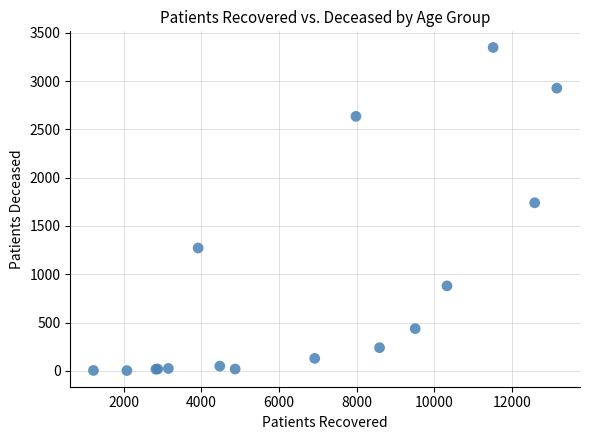

What Y value in the scatter plot is closest to 1675?

1740